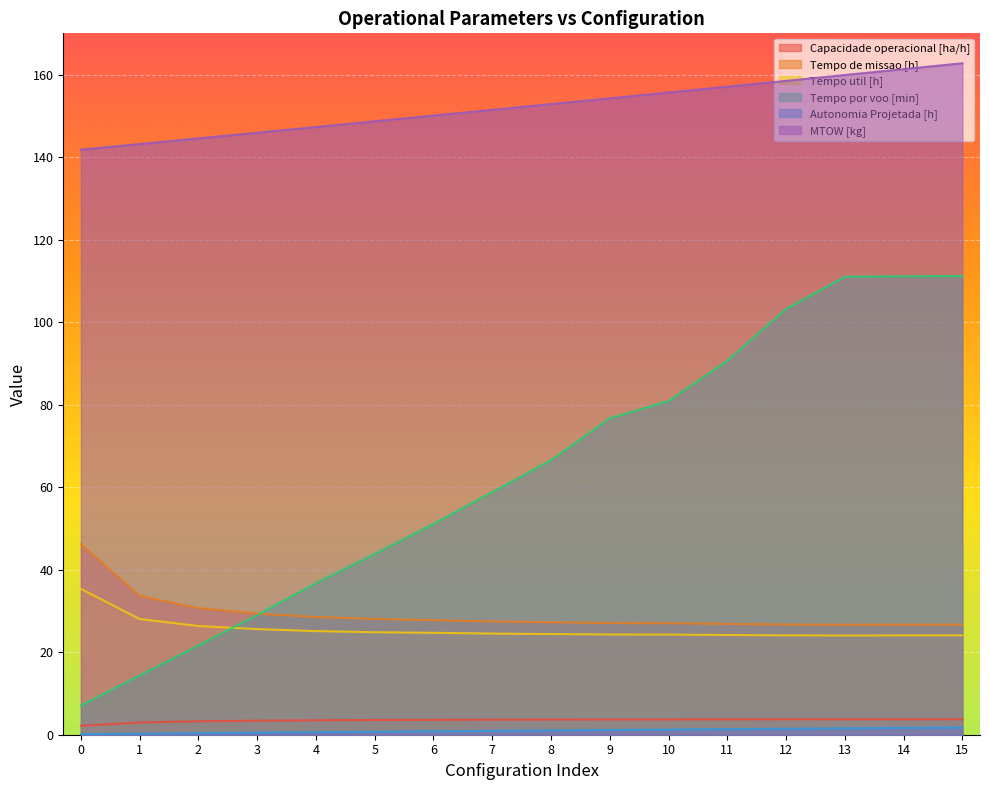

Reading right to left, list all the values displayed in this chart.

Capacidade operacional [ha/h]: 15=3.7	14=3.7	13=3.8	12=3.7	11=3.7	10=3.7	9=3.7	8=3.7	7=3.6	6=3.6	5=3.6	4=3.5	3=3.4	2=3.3	1=3.0	0=2.2
Tempo de missao [h]: 15=26.7	14=26.7	13=26.7	12=26.7	11=26.9	10=27.0	9=27.1	8=27.3	7=27.5	6=27.8	5=28.1	4=28.5	3=29.4	2=30.7	1=33.6	0=46.2
Tempo util [h]: 15=24.1	14=24.1	13=24.1	12=24.1	11=24.2	10=24.3	9=24.3	8=24.4	7=24.5	6=24.7	5=24.8	4=25.1	3=25.6	2=26.4	1=28.1	0=35.3
Tempo por voo [min]: 15=111.2	14=111.1	13=111.0	12=103.2	11=90.6	10=80.9	9=76.7	8=66.5	7=58.8	6=51.1	5=43.8	4=36.8	3=29.0	2=21.7	1=14.4	0=7.1
Autonomia Projetada [h]: 15=1.7	14=1.6	13=1.6	12=1.4	11=1.4	10=1.2	9=1.1	8=1.0	7=0.9	6=0.8	5=0.7	4=0.6	3=0.5	2=0.4	1=0.2	0=0.1
MTOW [kg]: 15=162.8	14=161.3	13=159.9	12=158.5	11=157.1	10=155.7	9=154.2	8=152.8	7=151.5	6=150.1	5=148.7	4=147.3	3=145.9	2=144.5	1=143.2	0=141.8